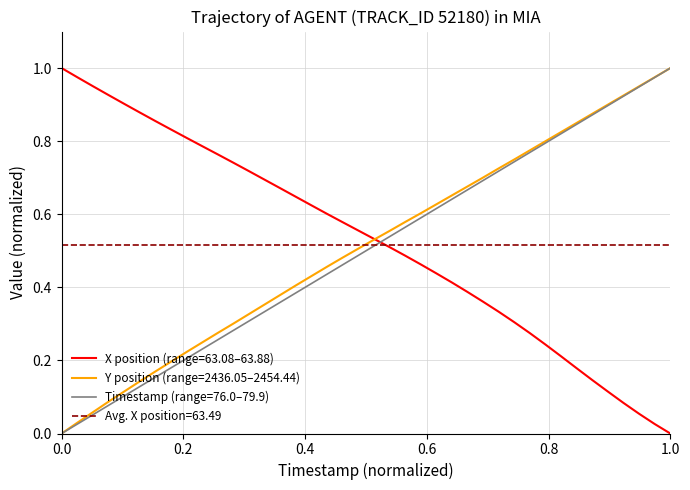

Which series ends up on top after the final intersection of Timestamp (range=76.0–79.9) and X position (range=63.08–63.88)?

Timestamp (range=76.0–79.9)